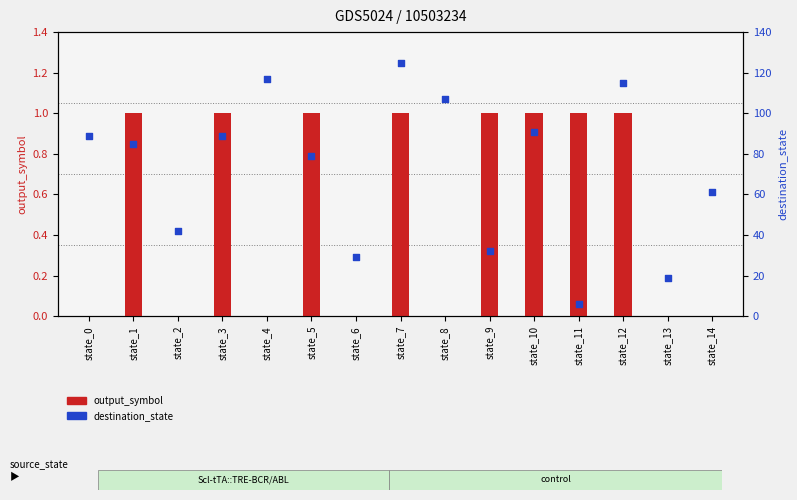

Which series has the largest total across all categories?

destination_state